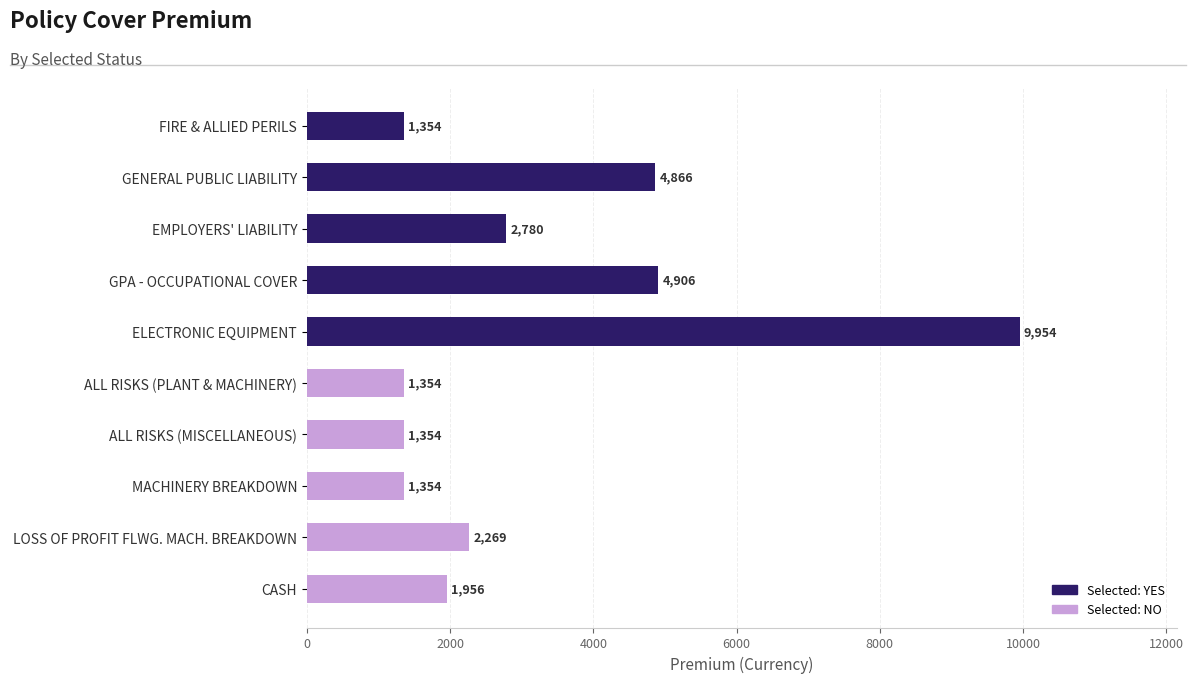

What position from the top is GPA - OCCUPATIONAL COVER?

4